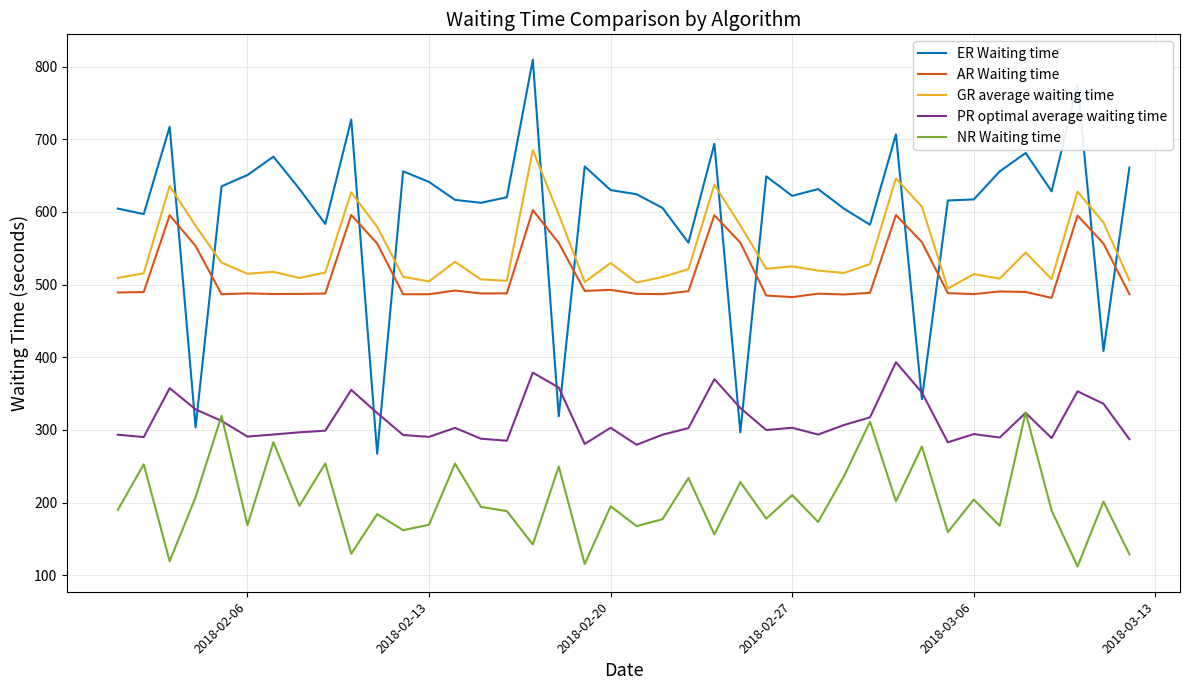

Which series has the largest range (max minus min)?

ER Waiting time